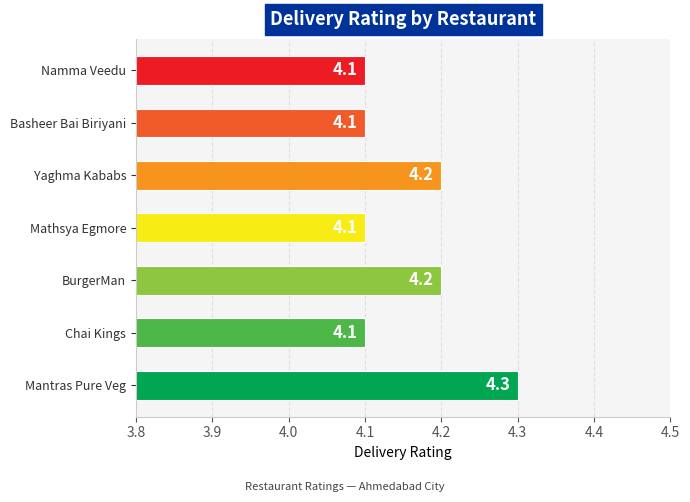

The chart shows a value of 1.2 at Chai Kings. True or false?

False